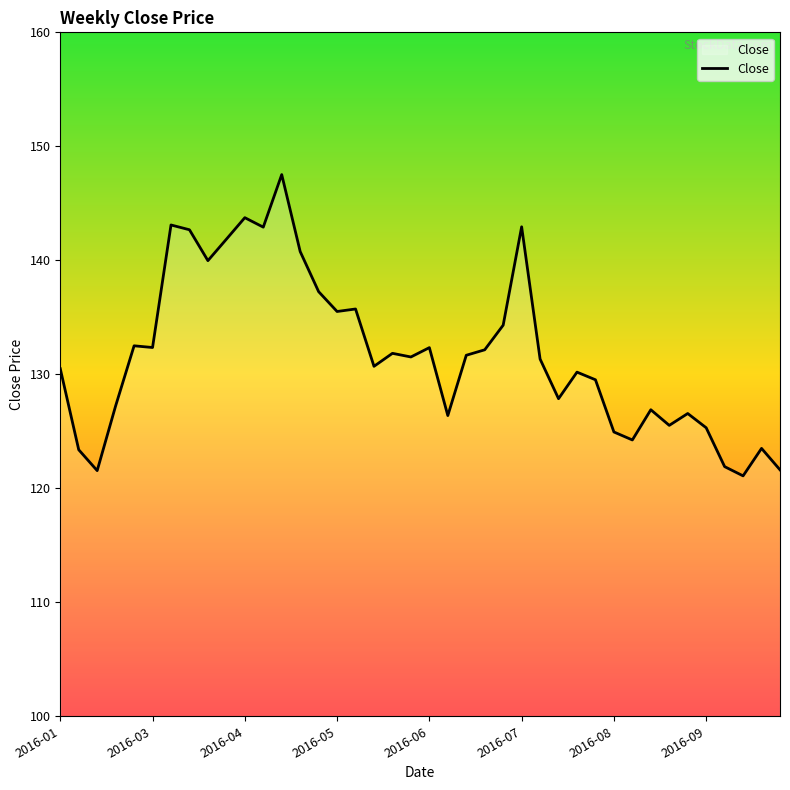

What is the greatest value displayed?

147.5